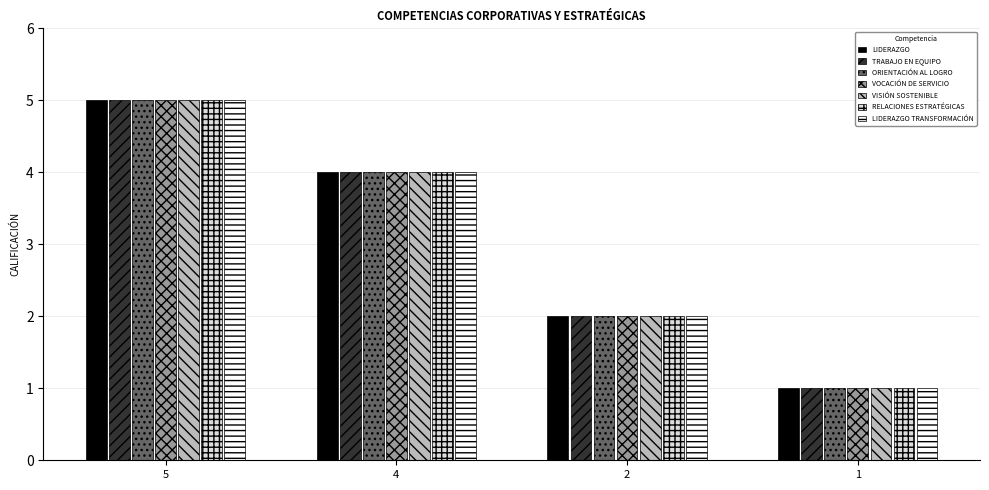

Rank the categories by VOCACIÓN DE SERVICIO value from lowest to highest.

1, 2, 4, 5